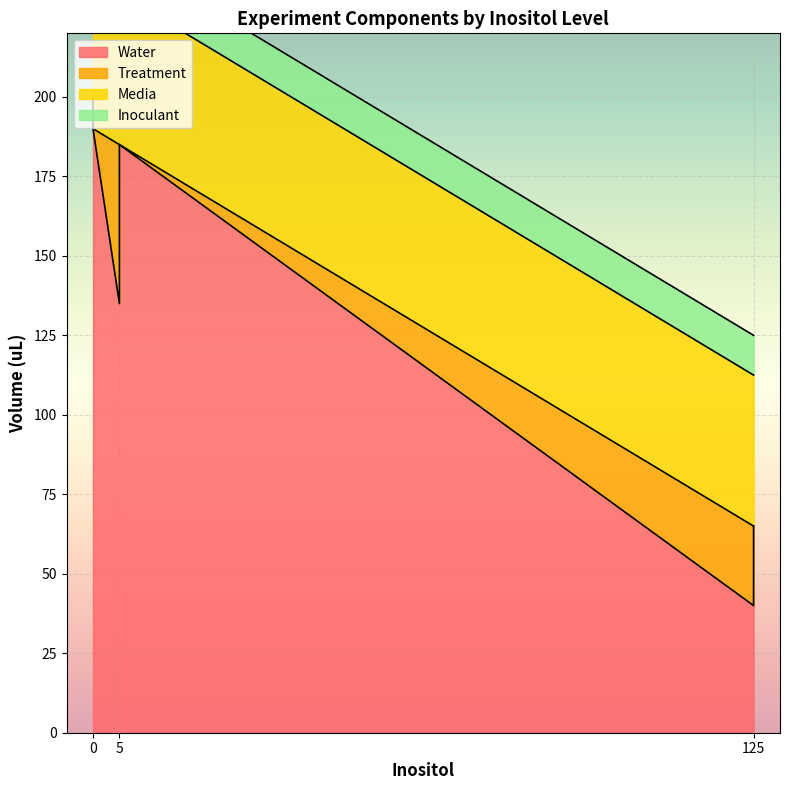

True or false: Media and Inoculant cross at least once.

False